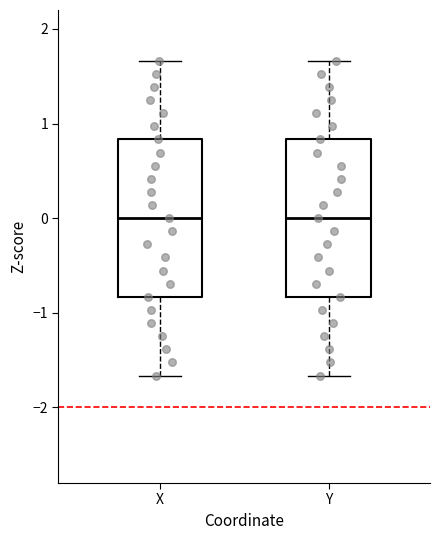

Where does the upper whisker of the box for X end on the y-axis? The values are not printed on the chart, so give them approximately, as read against the axis.

1.7